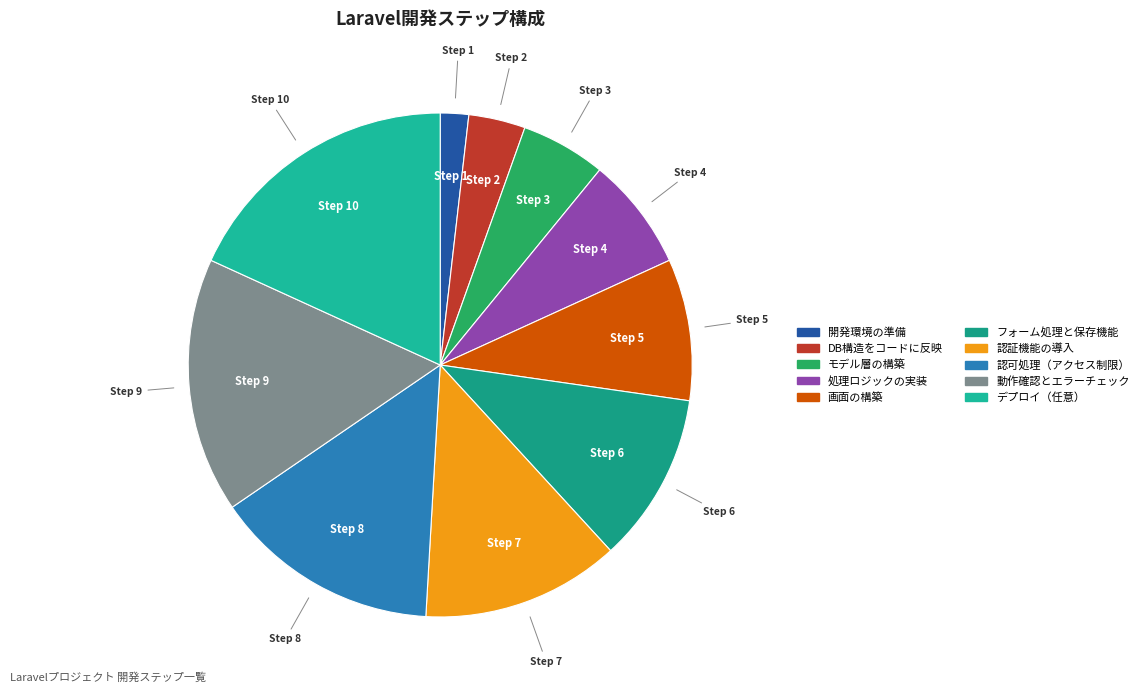

What is the change in value from フォーム処理と保存機能 to 動作確認とエラーチェック?

+3